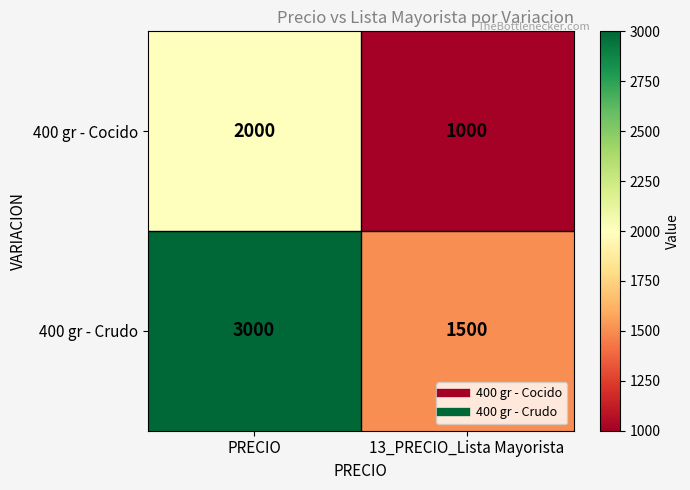

The 400 gr - Crudo series shows 1787 at PRECIO. True or false?

False